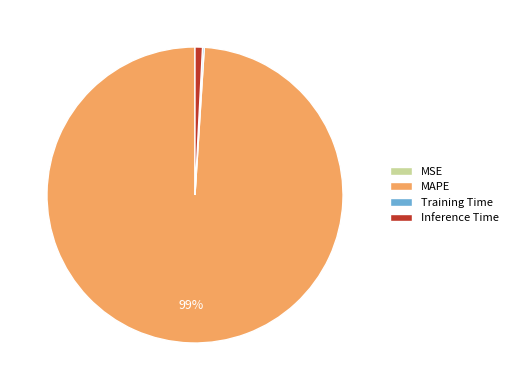

The Inference Time slice represents 12% of the pie. True or false?

False